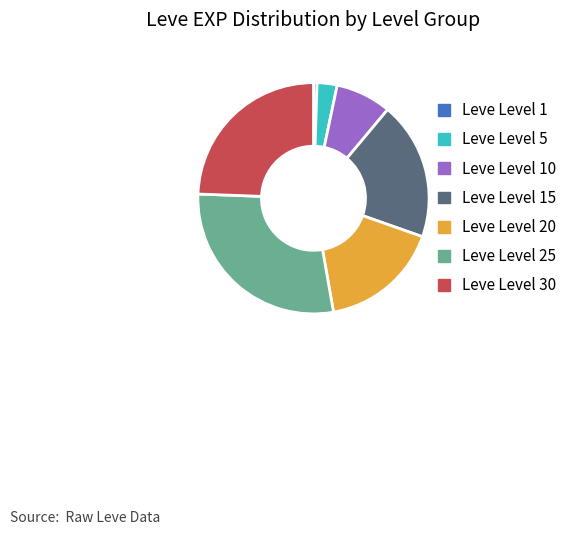

Is Leve Level 15 the majority of the pie?

No